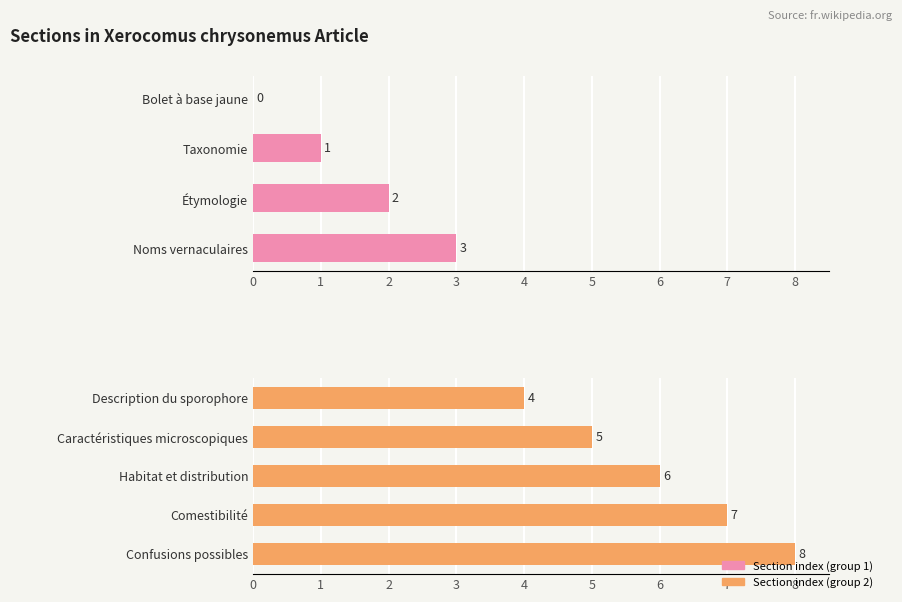

What is the label of the 8th bar from the left?

Comestibilité